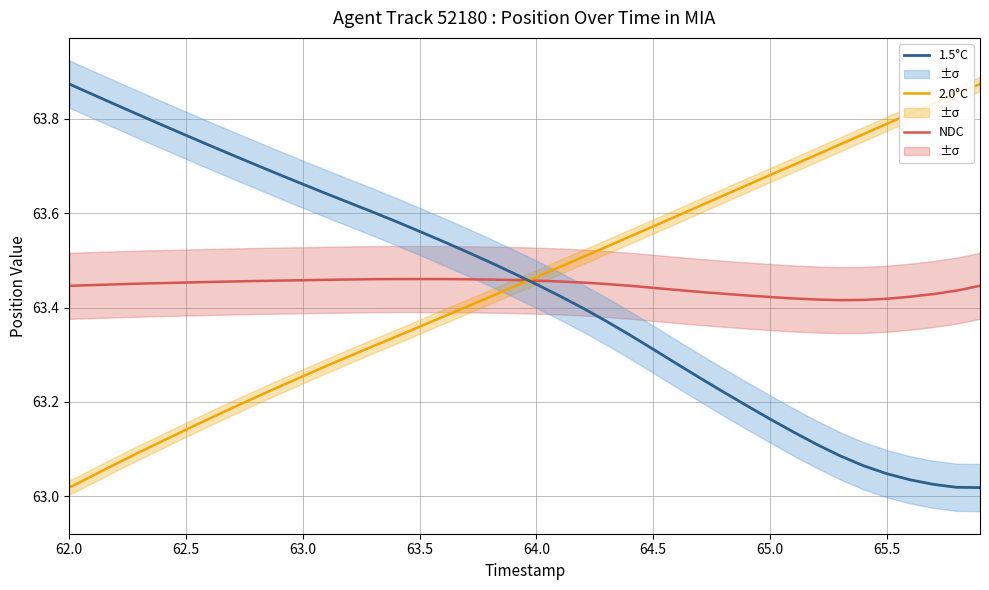

The value of NDC at 62.5 is 39.4. True or false?

False